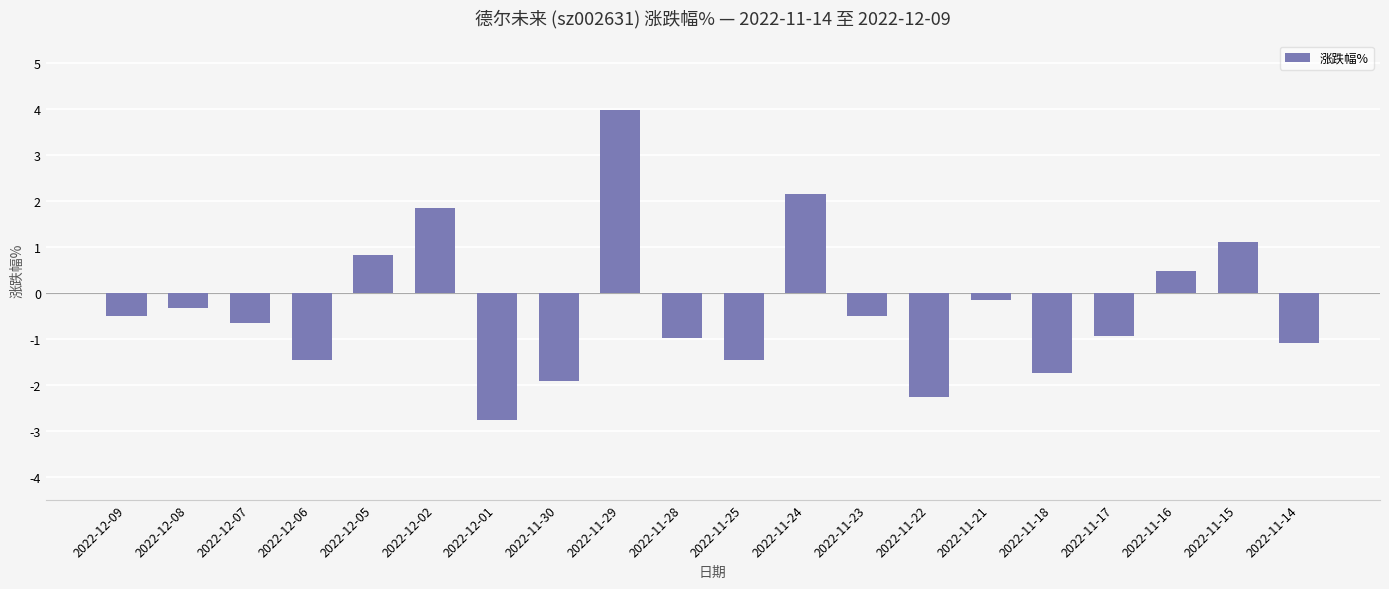

The value at 2022-12-01 is -1.3. True or false?

False